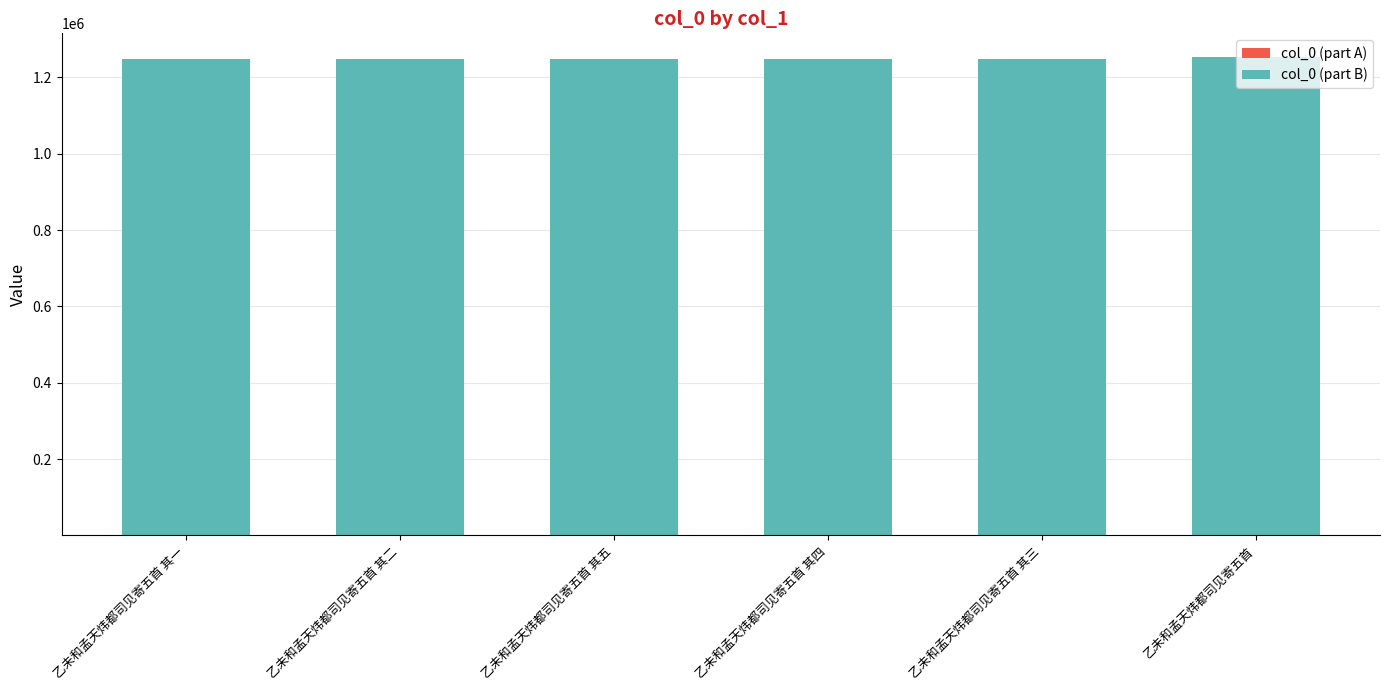

Are the bars grouped side by side (vs. stacked)?

No